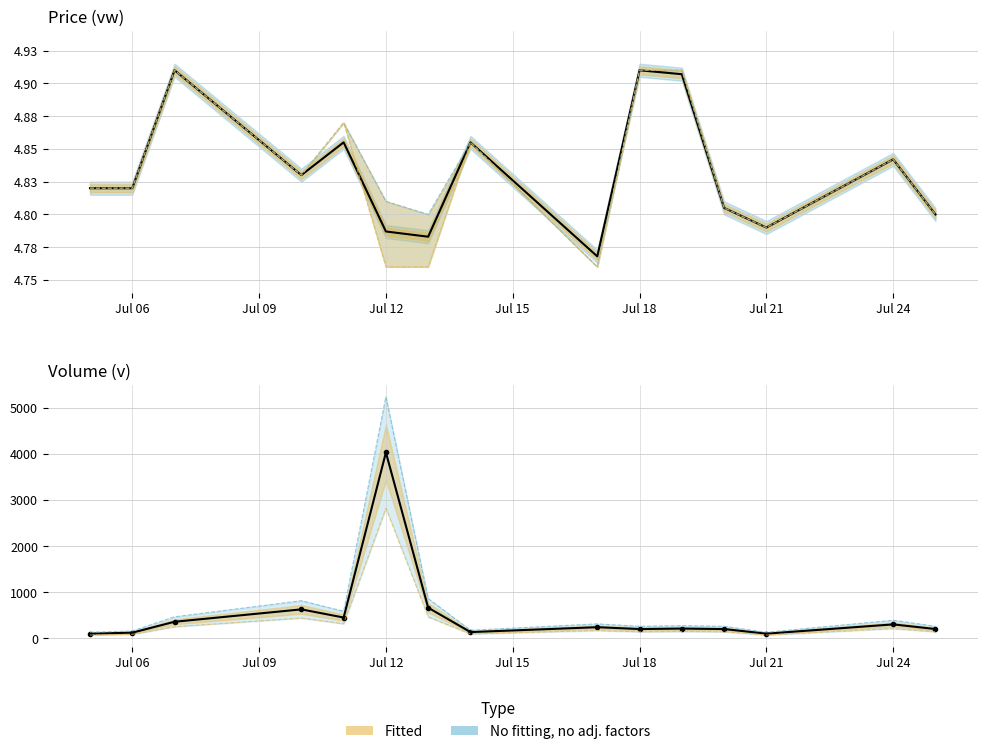

True or false: vw (VWAP) and v (volume) intersect in this chart.

False